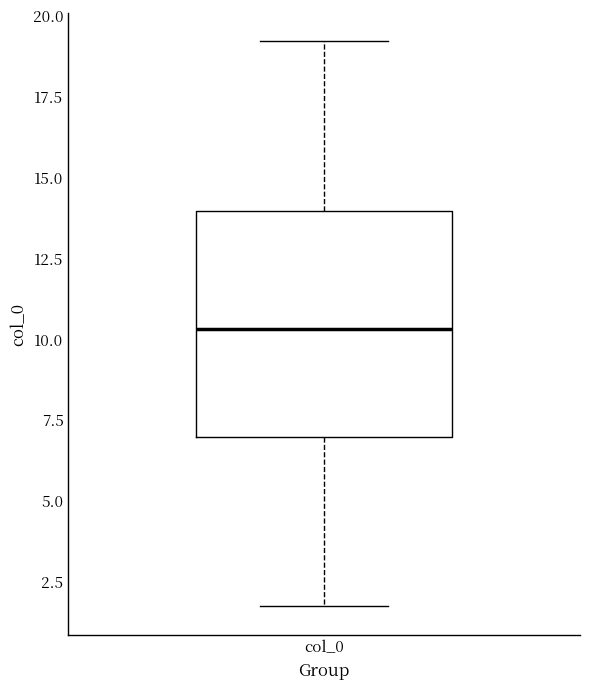

Read this box plot against the y-axis: the position of the median line, the range covered by the box, and the ends of both whiskers. The values are not printed on the chart, so give them approximately, as read against the axis.

median 10.5, box 7.0 to 14.0, whiskers 1.5 to 19.0